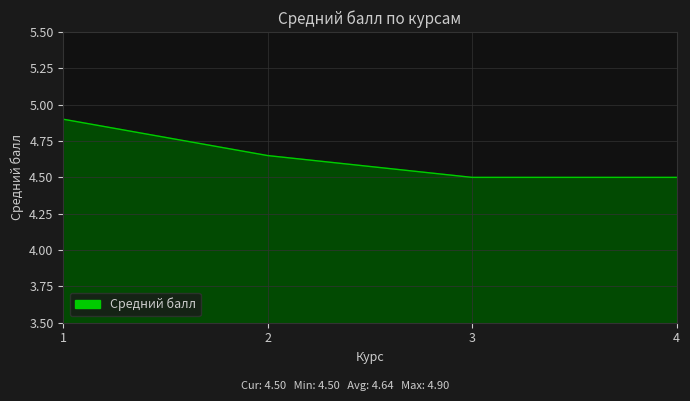

True or false: there are more than 2 points higher than both neighbors.

False